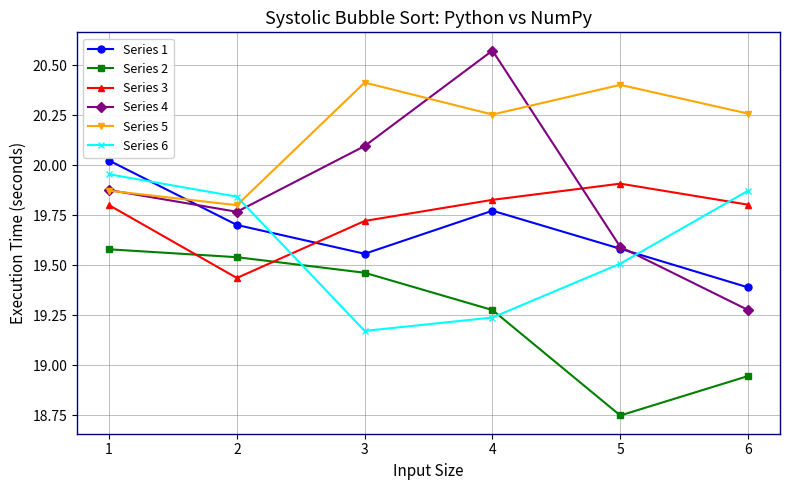

Is this an area chart (filled region under the line)?

No